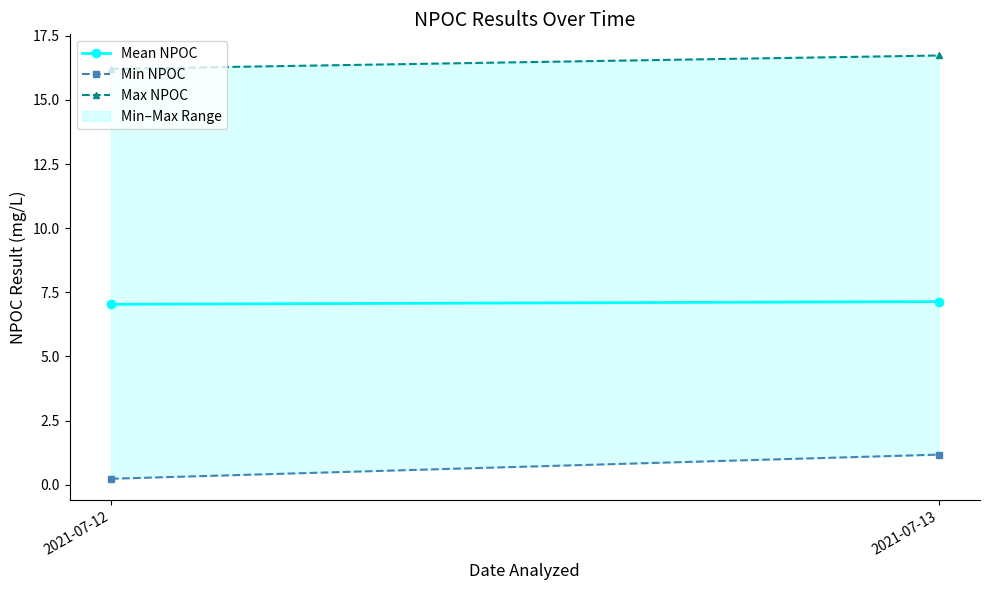

What is the difference between the maximum and minimum values in the Min NPOC series?

0.9